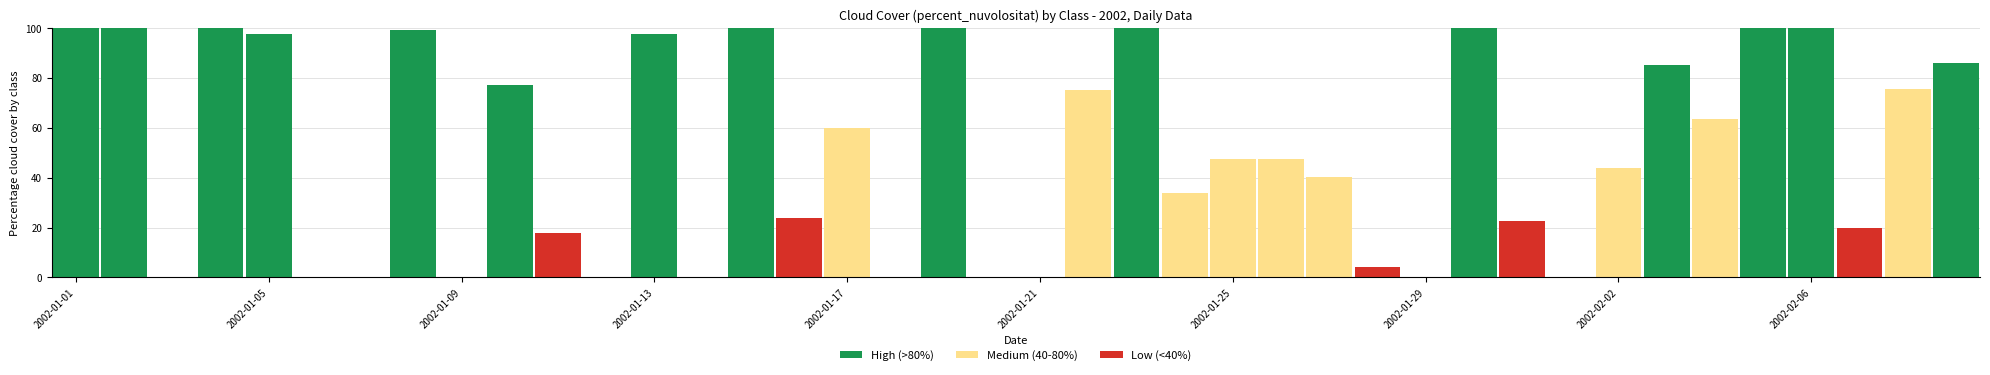

What are all the series names shown in the legend?

High (>80%), Medium (40-80%), Low (<40%)